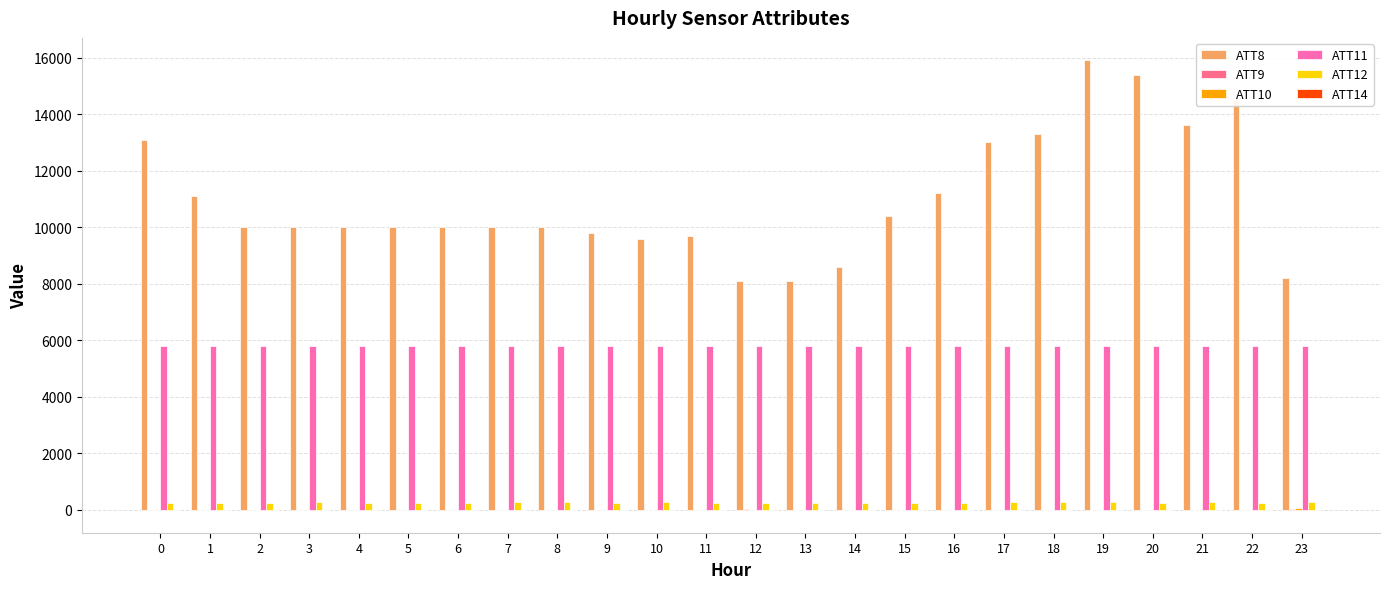

What is the sum of the ATT12 values at 13 and 5?

526.0